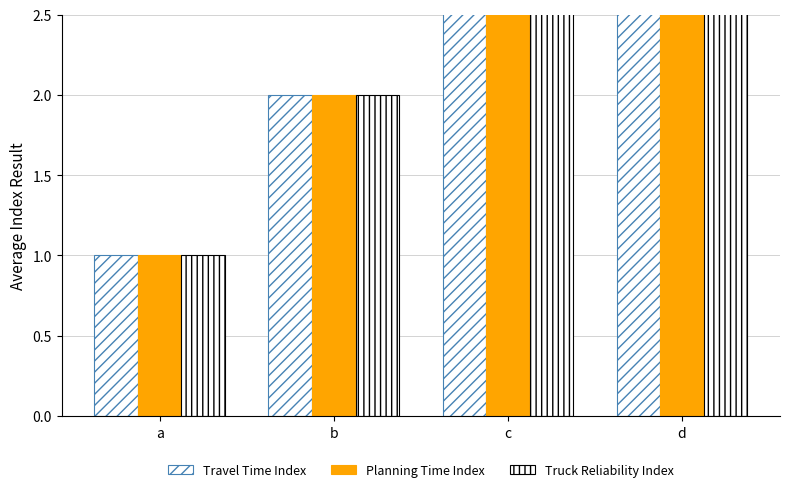

The Truck Reliability Index series shows 3 at c. True or false?

True